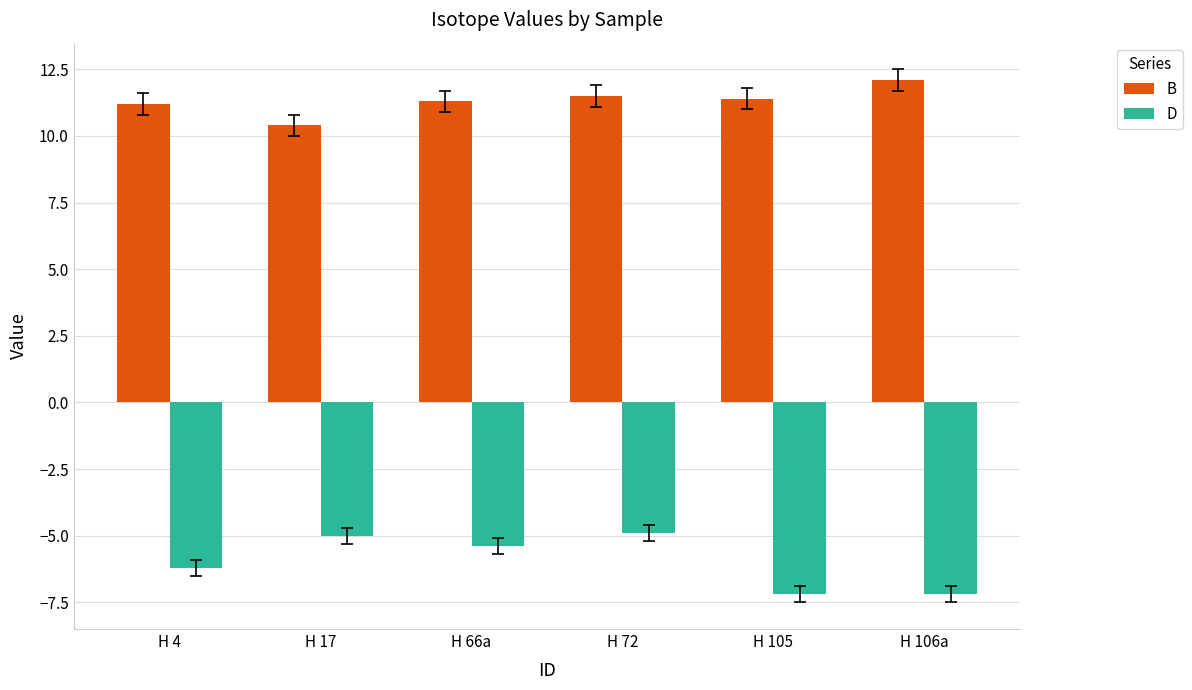

What is the average value of the B series?

11.3